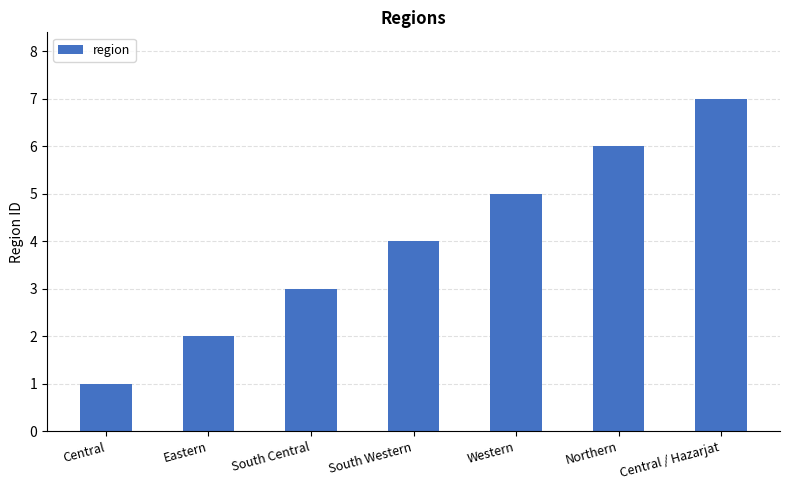

What position from the left is Eastern?

2